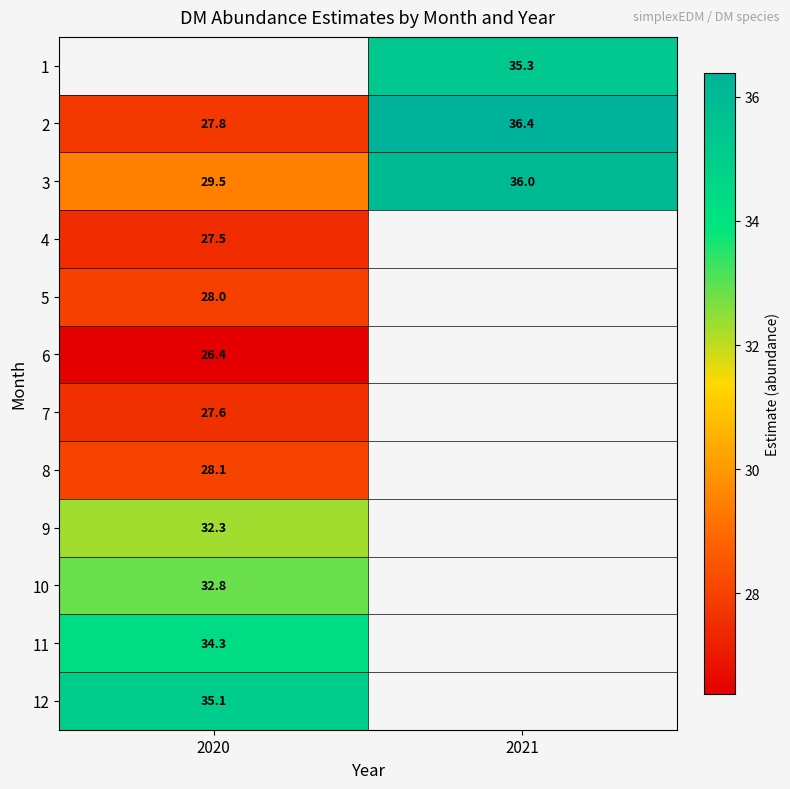

How many data points in 2 are above 36?

1